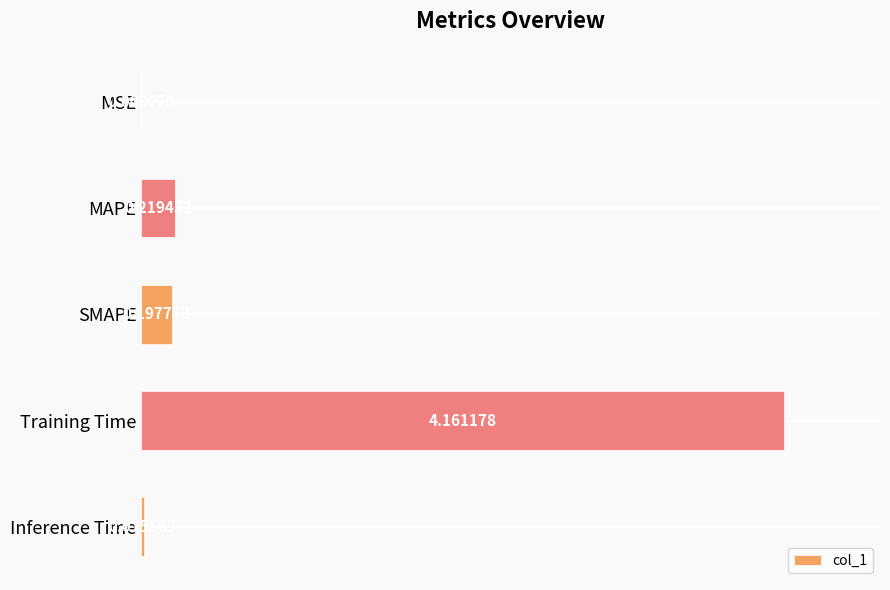

At which category does the chart reach its peak across all series?

Training Time